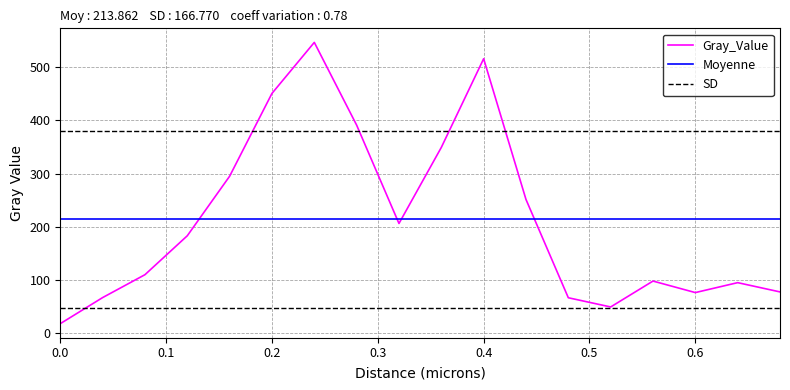

Which has a higher value, 0.68 or 0.36?

0.36